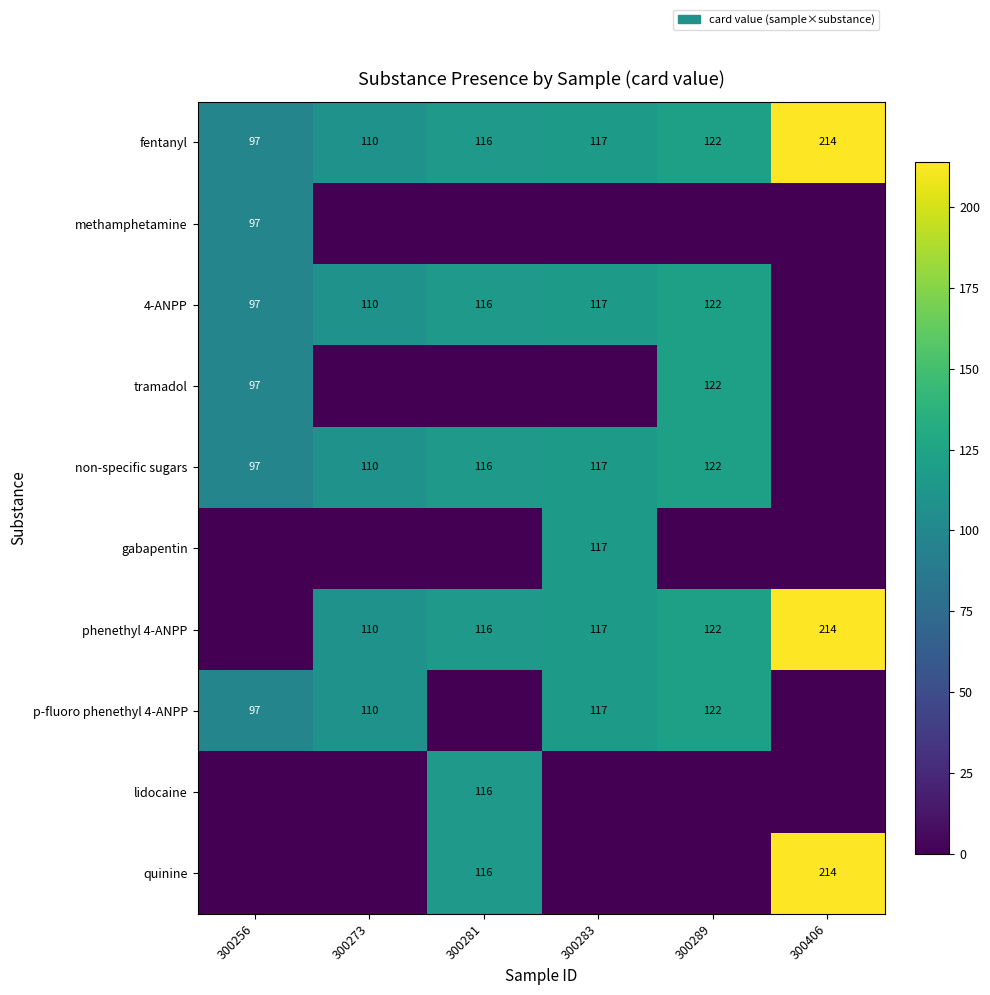

What is the sum of all fentanyl values?

776